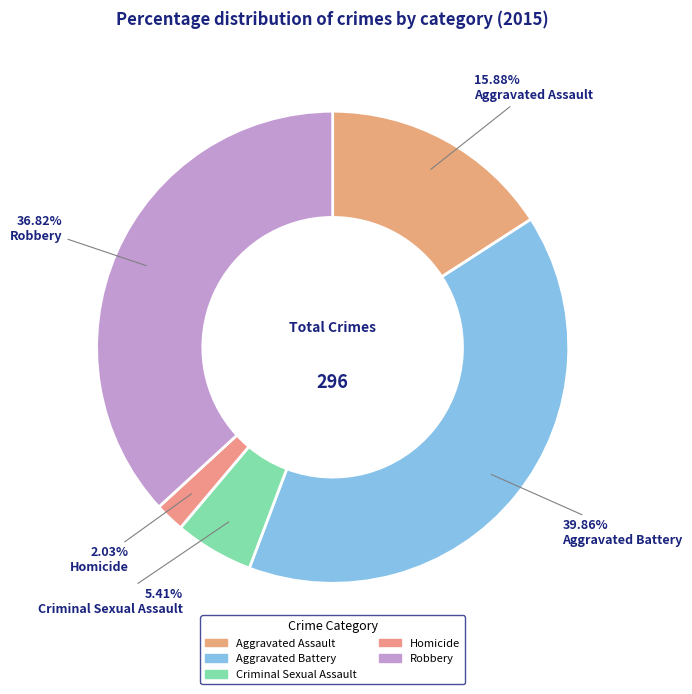

How many segments does this pie chart have?

5